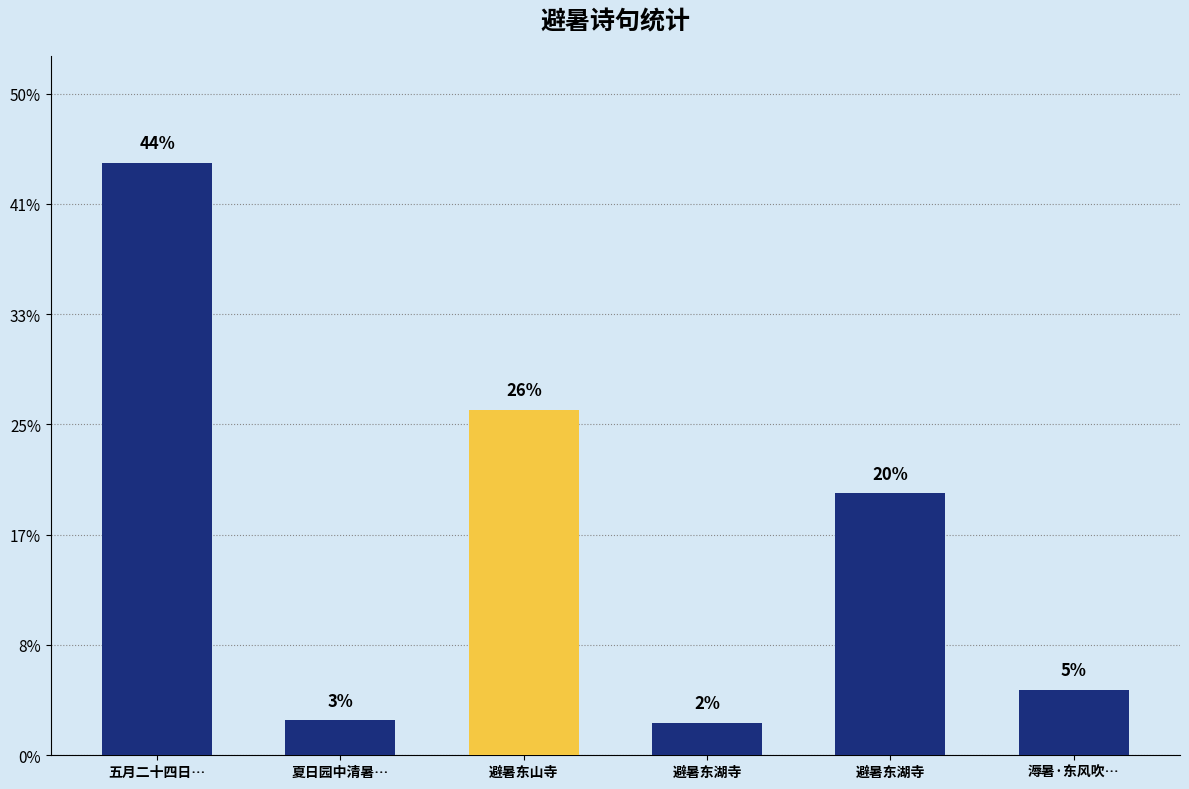

Does the chart contain stacked bars?

No